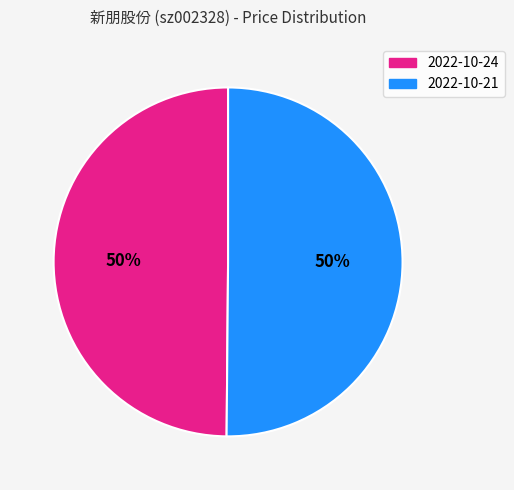

To the nearest percent, what is the average slice percentage?

50%